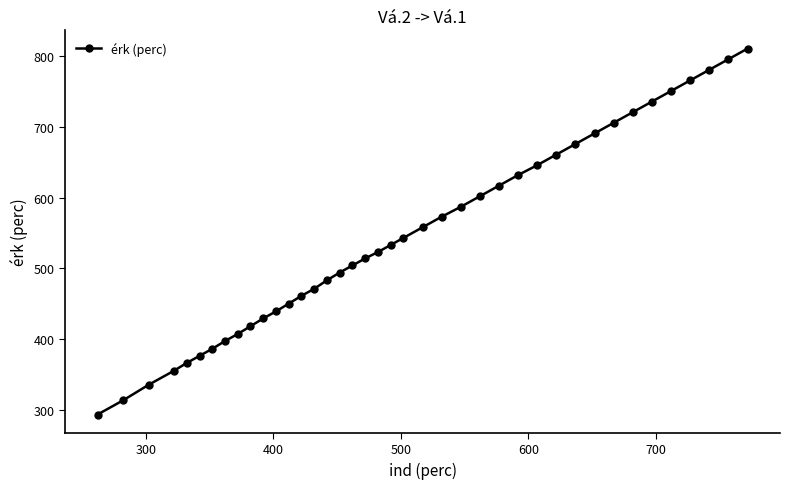

What is the minimum value shown in the chart?

293